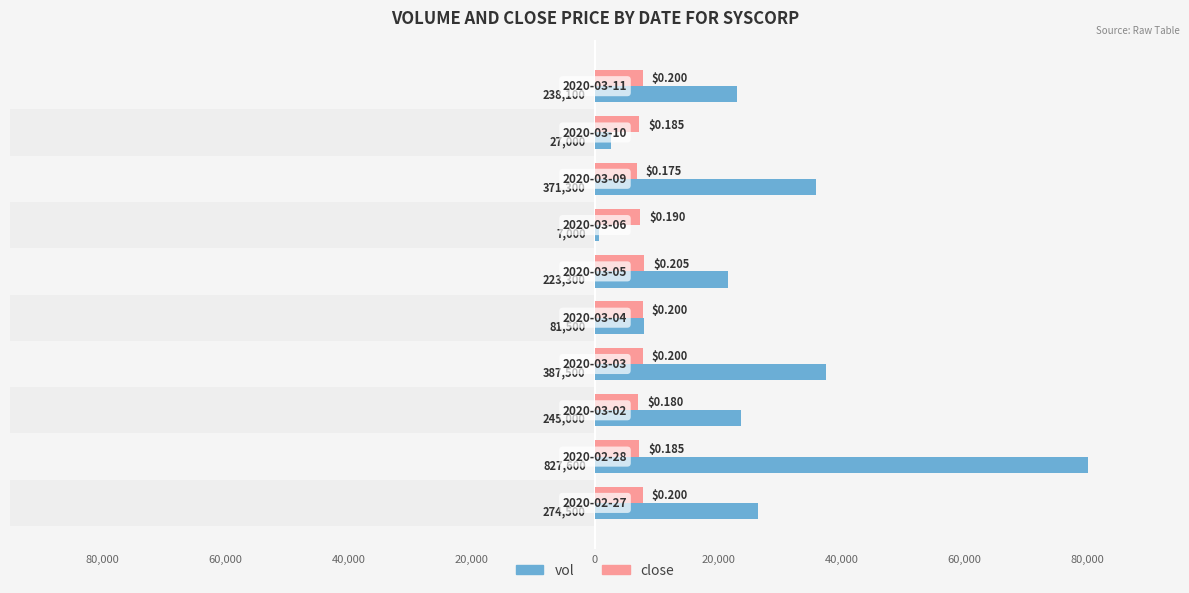

What are all the series names shown in the legend?

vol, close